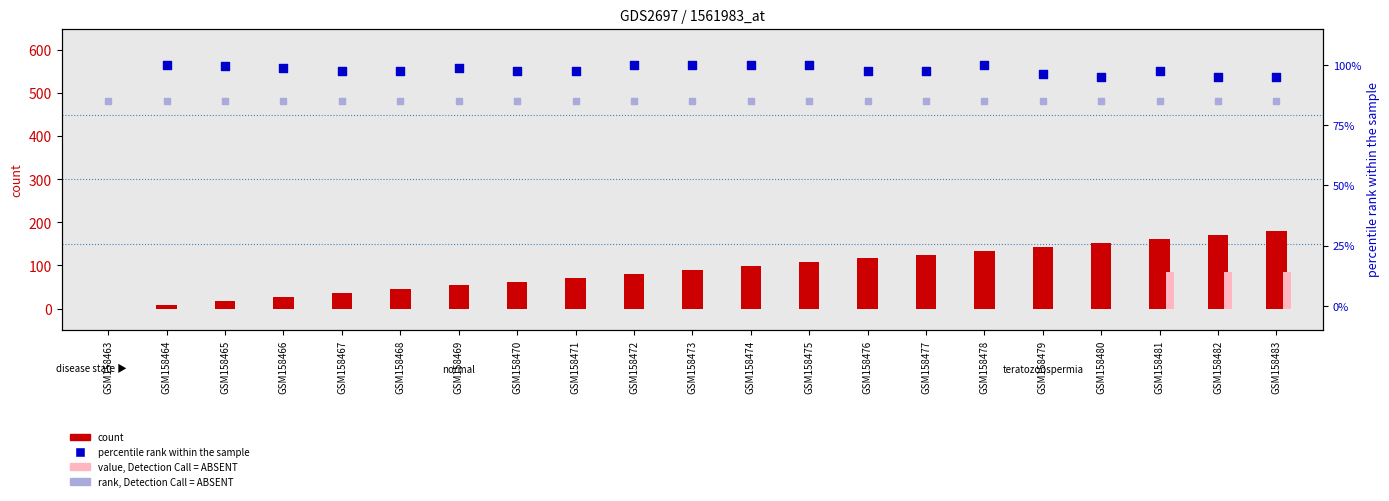

What is the total value across all series at GSM158483?

266.5